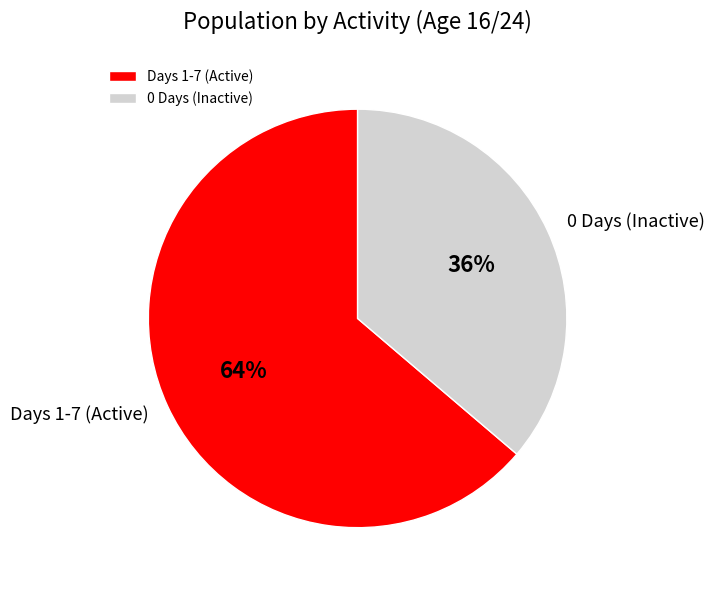

To the nearest percent, what is the difference between the largest and smallest slice percentages?

28%